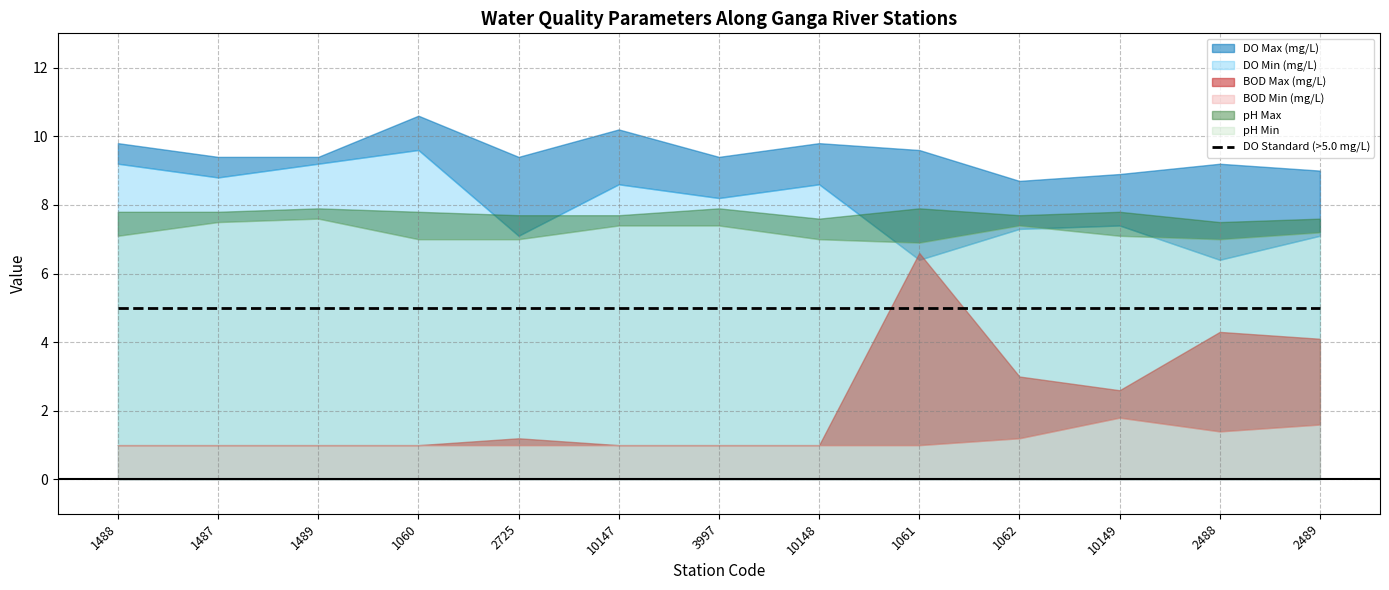

What is the sum of all DO Min (mg/L) values?

103.9